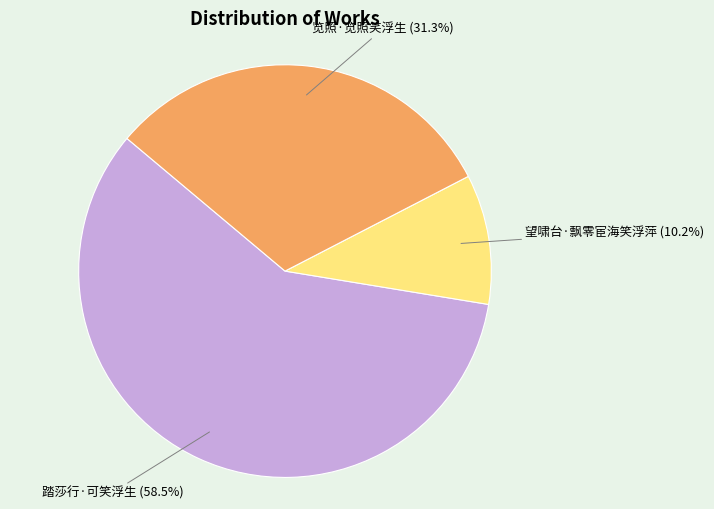

Count the number of slices in the pie.

3